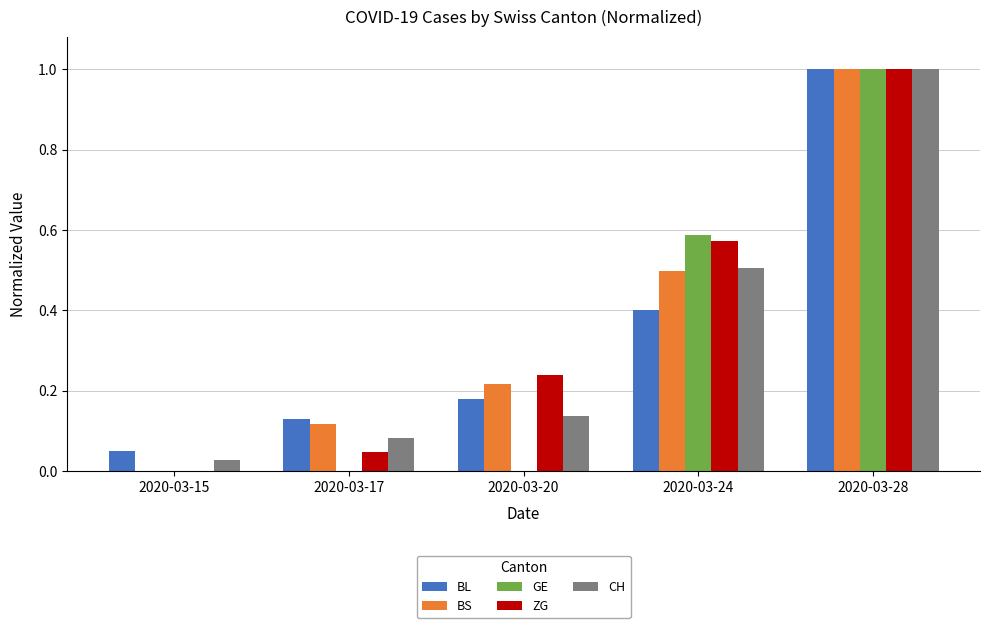

Which series changed the most between 2020-03-17 and 2020-03-28?

GE